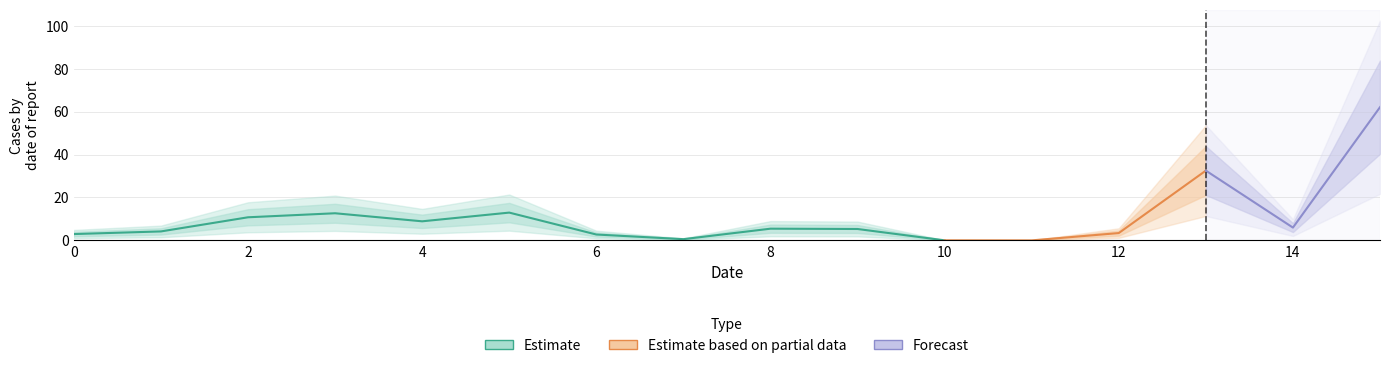

Where is the data nearest to the value 31?

13